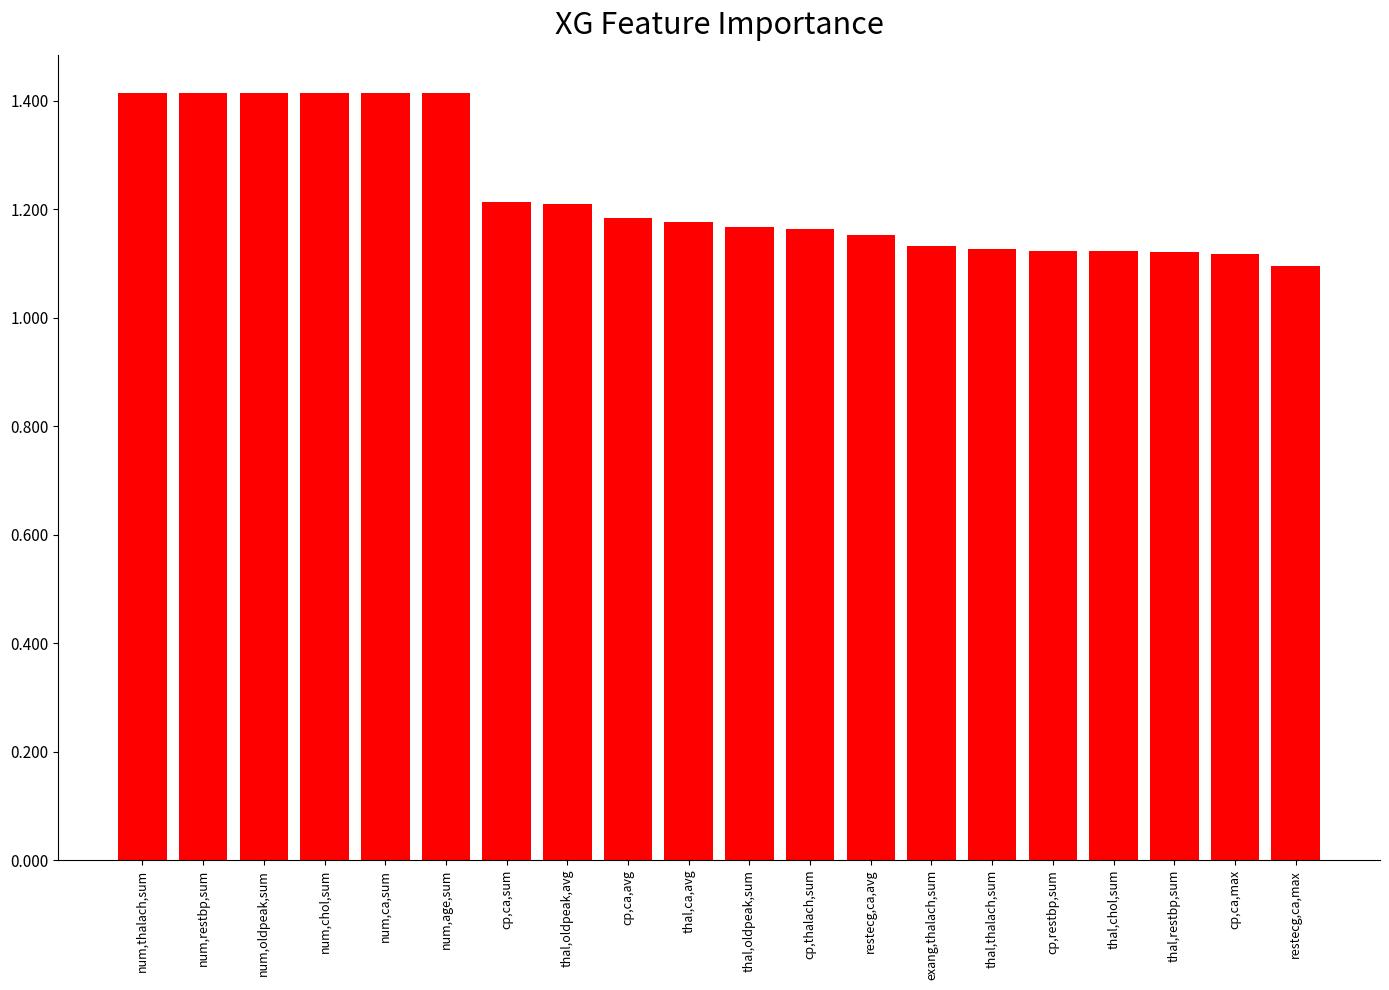

What is the greatest value displayed?

1.4